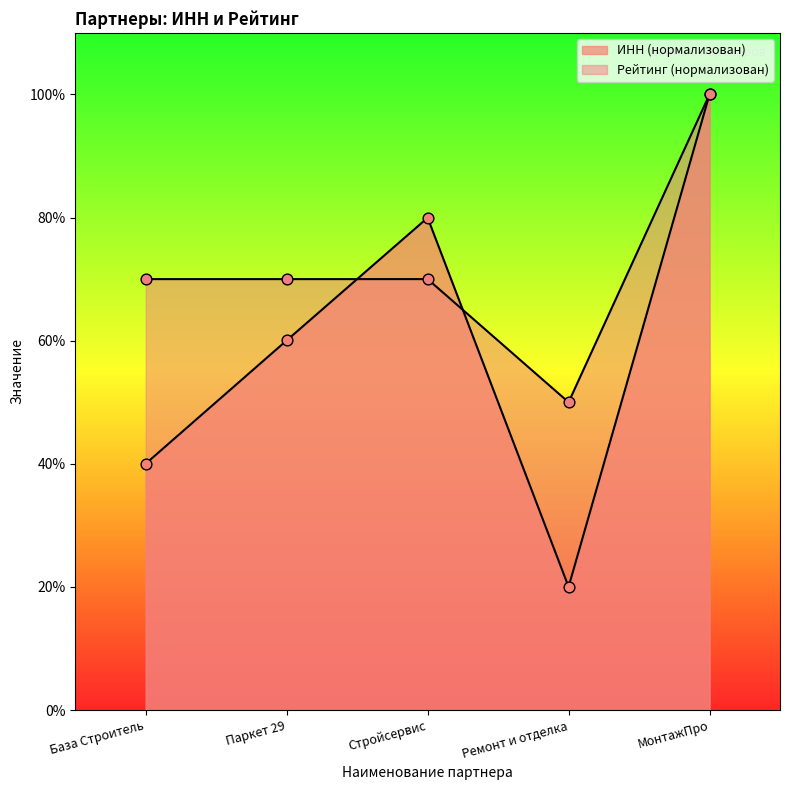

At how many categories does at least one series exceed 95?

1